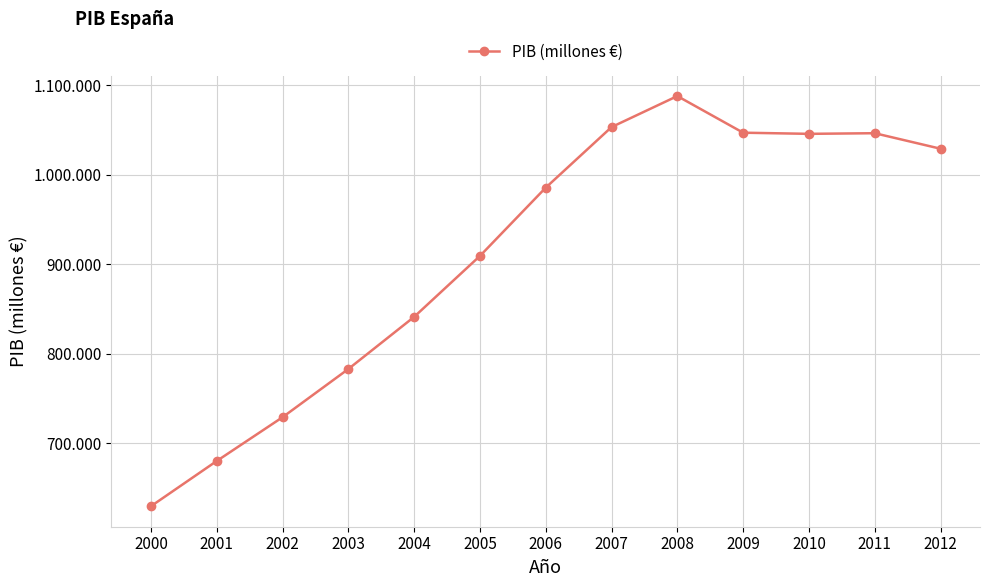

The chart shows a value of 1045620 at 2010. True or false?

True